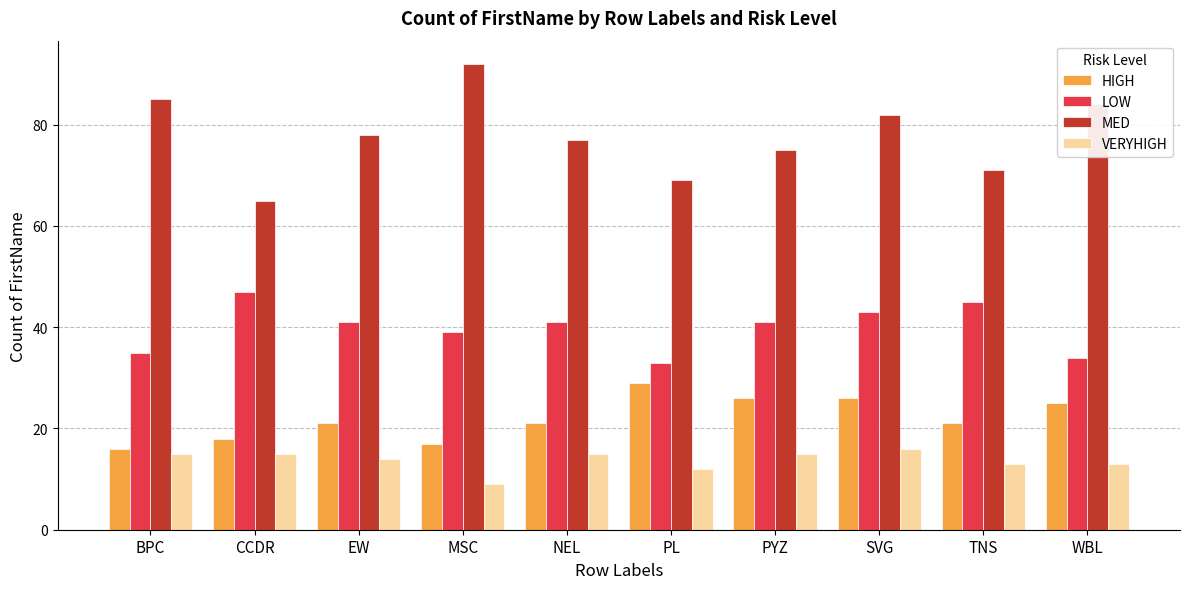

How many bars are there in total?

40